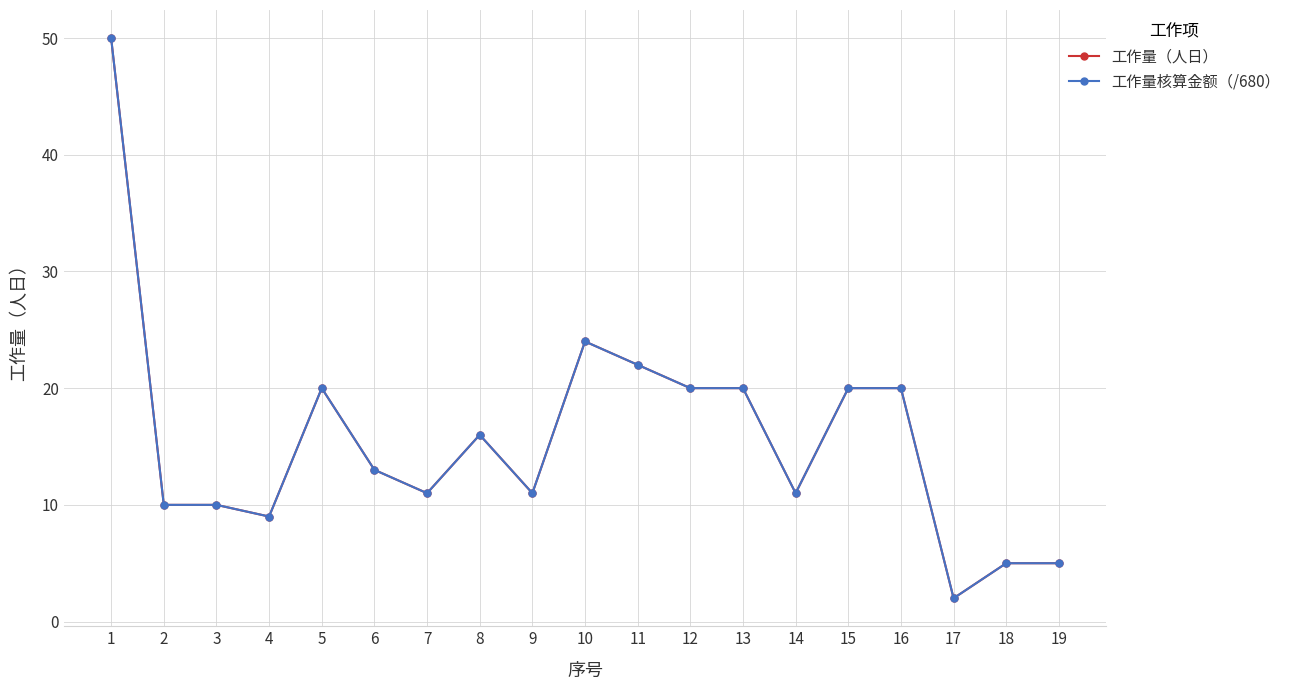

What is the sum of the 工作量（人日） values at 17 and 7?

13